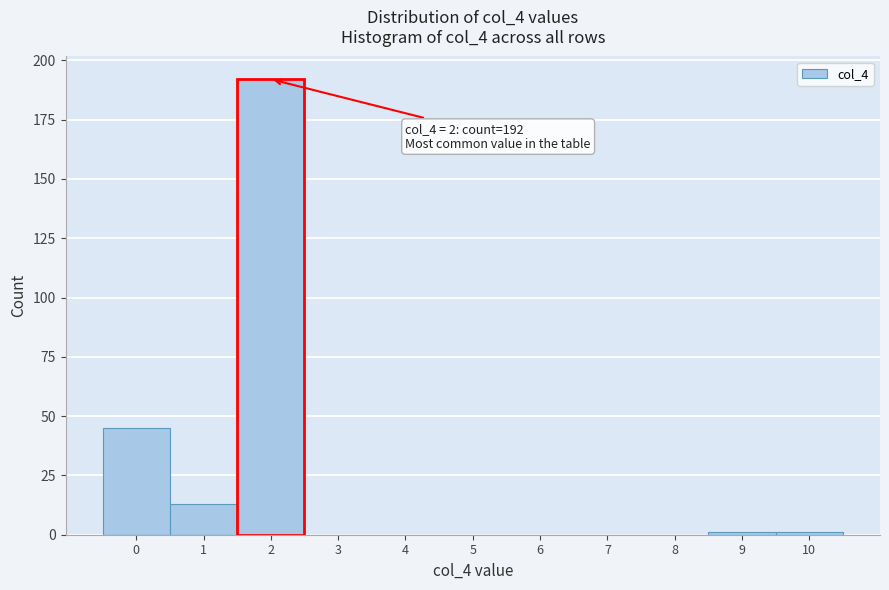

Reading left to right, extract all data points from this chart.

0=45	1=13	2=192	3=0	4=0	5=0	6=0	7=0	8=0	9=1	10=1